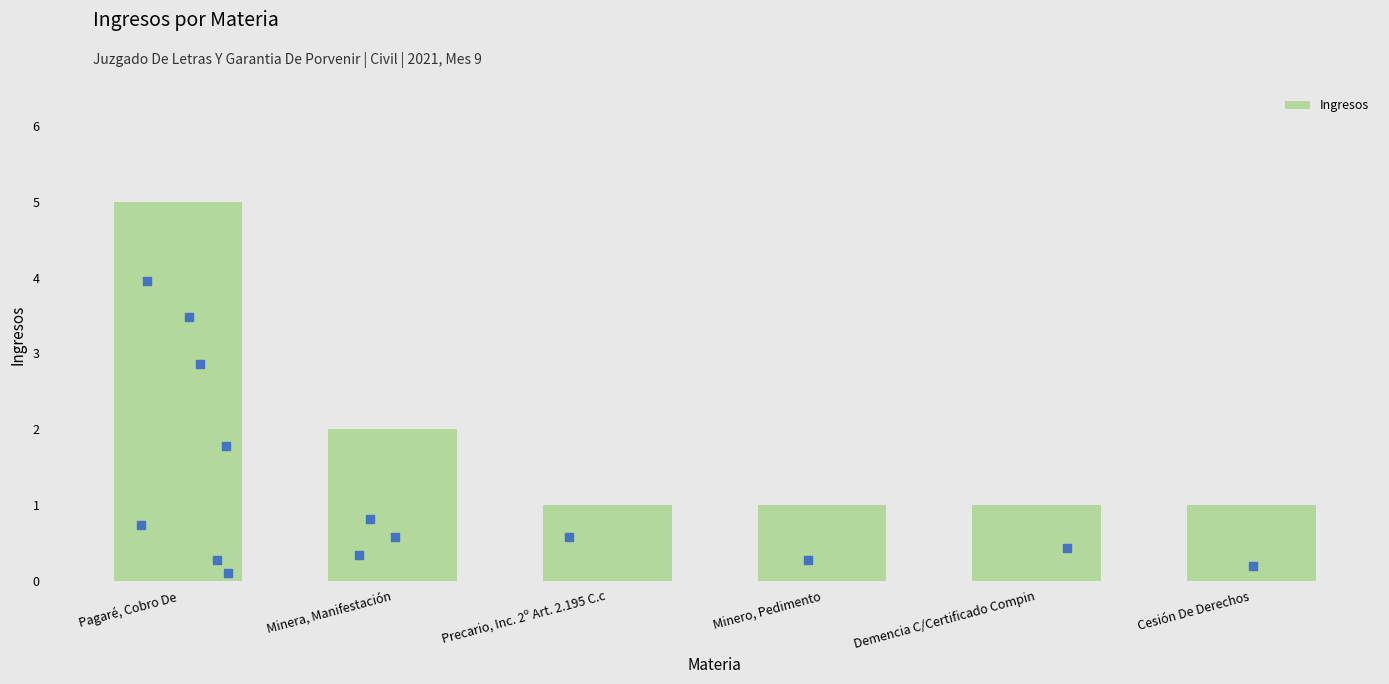

What is the ratio of the value at Cesión De Derechos to the value at Minero, Pedimento?

1.0